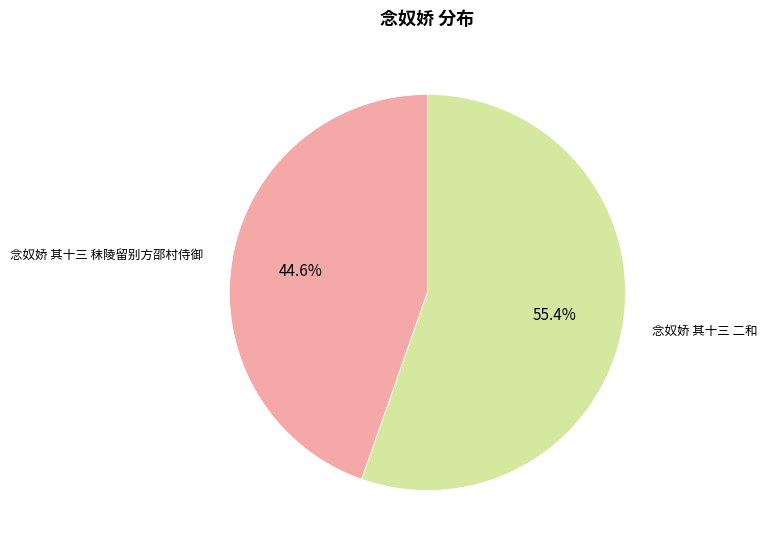

To the nearest percent, what percentage of the pie is 念奴娇 其十三 二和?

55%